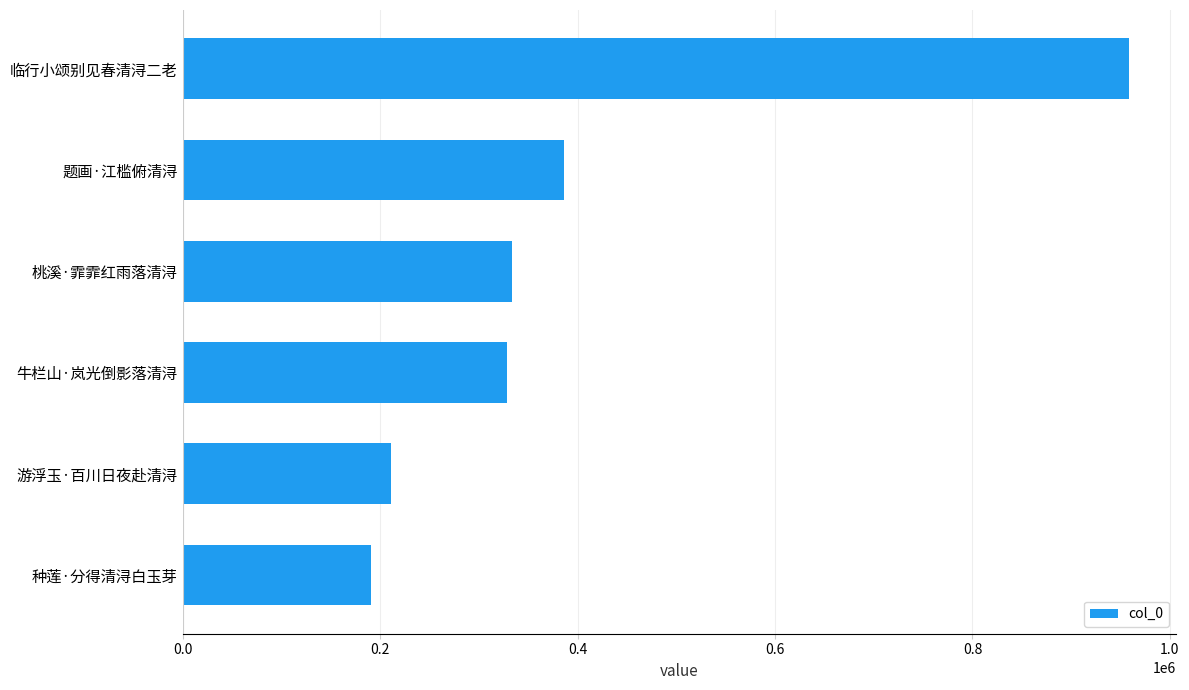

Reading bottom to top, extract all data points from this chart.

种莲·分得清浔白玉芽=191052	游浮玉·百川日夜赴清浔=210964	牛栏山·岚光倒影落清浔=328122	桃溪·霏霏红雨落清浔=333726	题画·江槛俯清浔=386712	临行小颂别见春清浔二老=958453